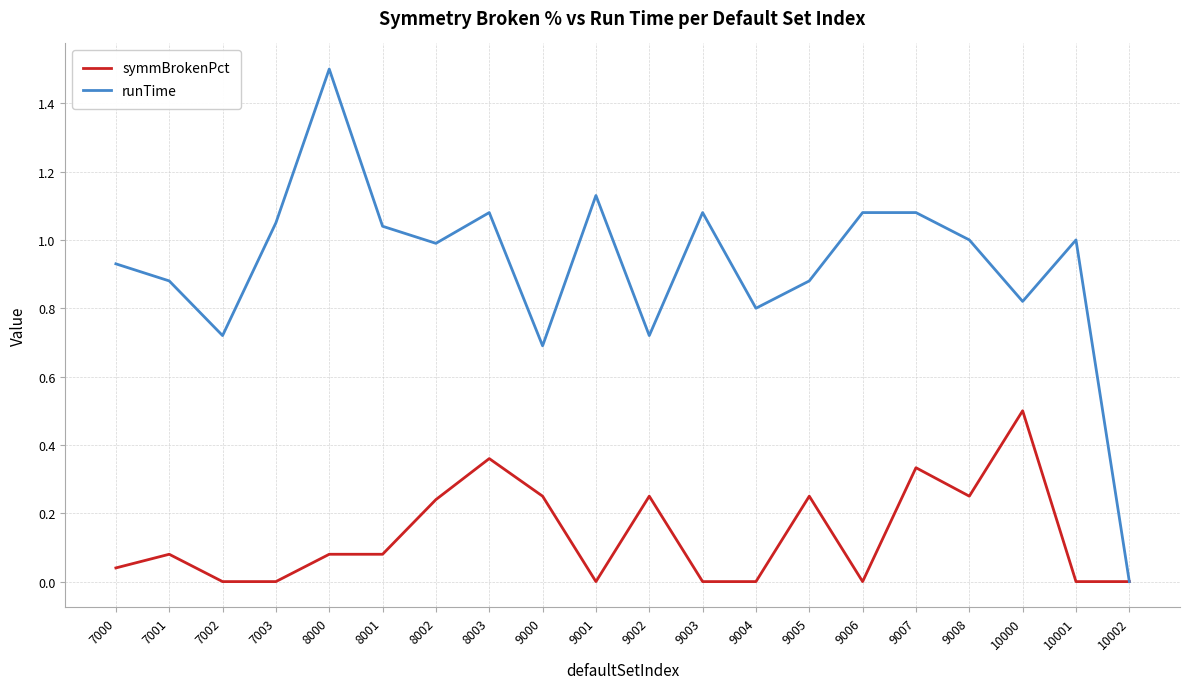

Which series has the largest total across all categories?

runTime